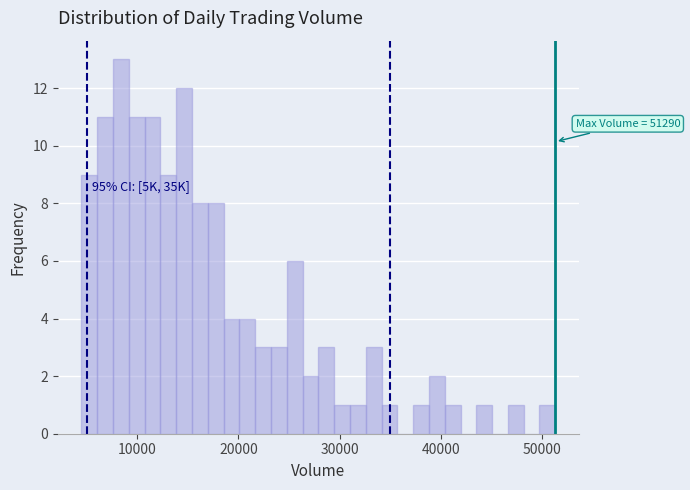

Around what value on the x-axis is the tallest bar? Give the approximate position of its centre, as read against the axis.

8000